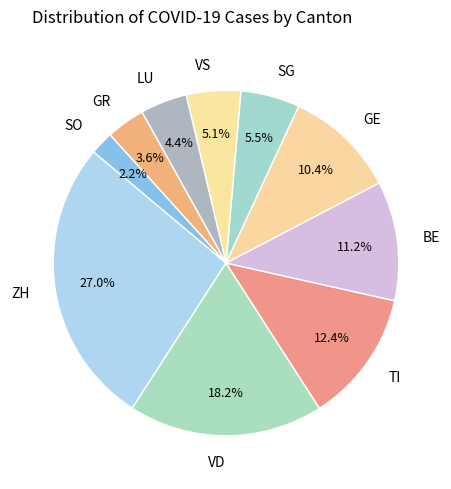

Is BE the majority of the pie?

No